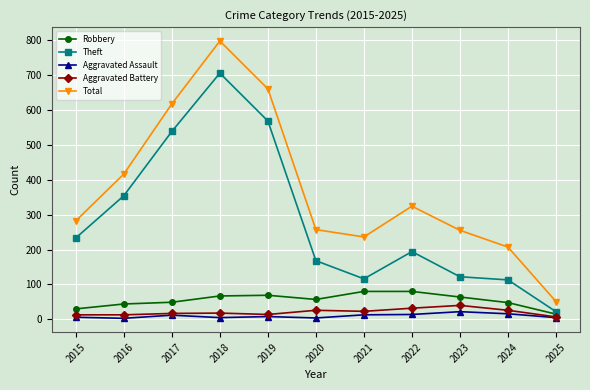

What is the difference between the maximum and minimum values in the Aggravated Battery series?

33